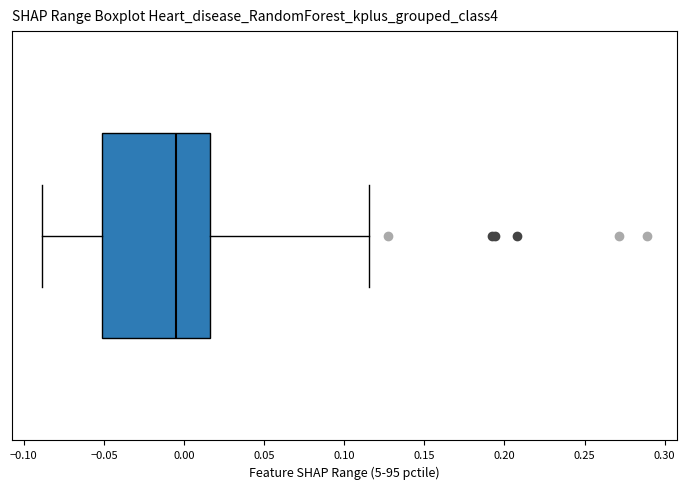

Where does the median line of the box sit on the x-axis? The values are not printed on the chart, so give them approximately, as read against the axis.

-0.005